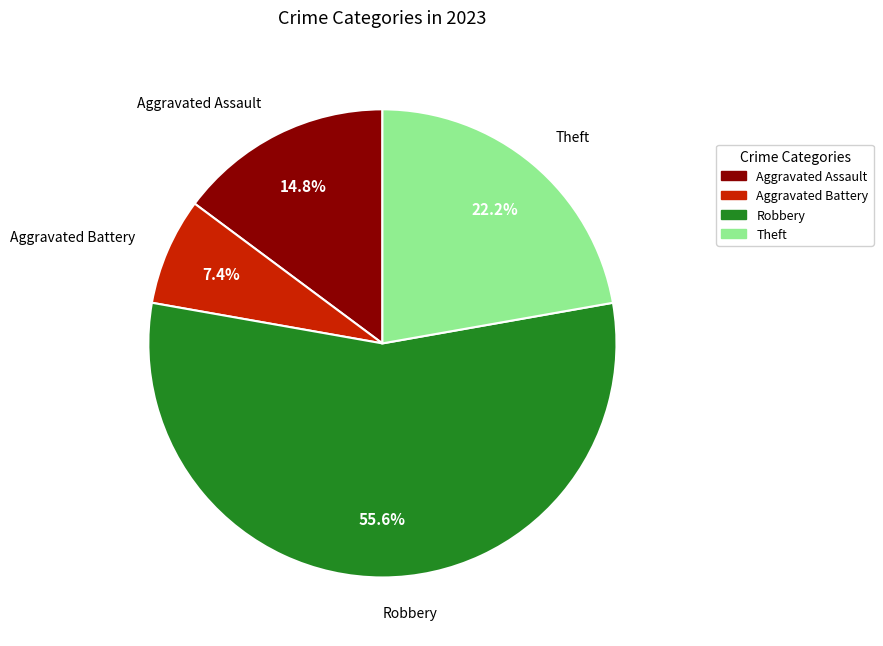

Combined, do Theft and Aggravated Battery account for over 50%?

No